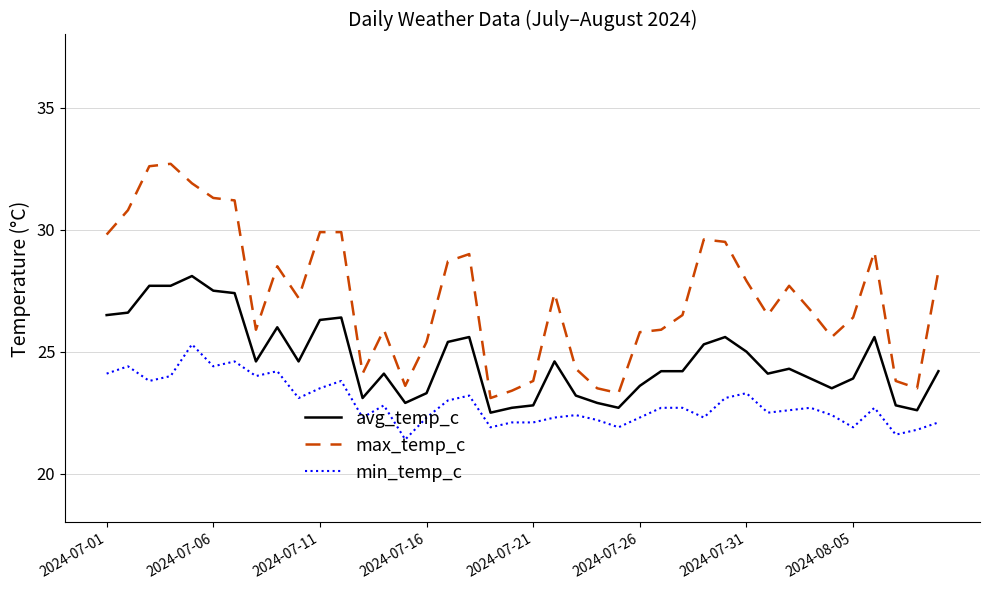

List the series in order of their peak value, highest first.

max_temp_c, avg_temp_c, min_temp_c